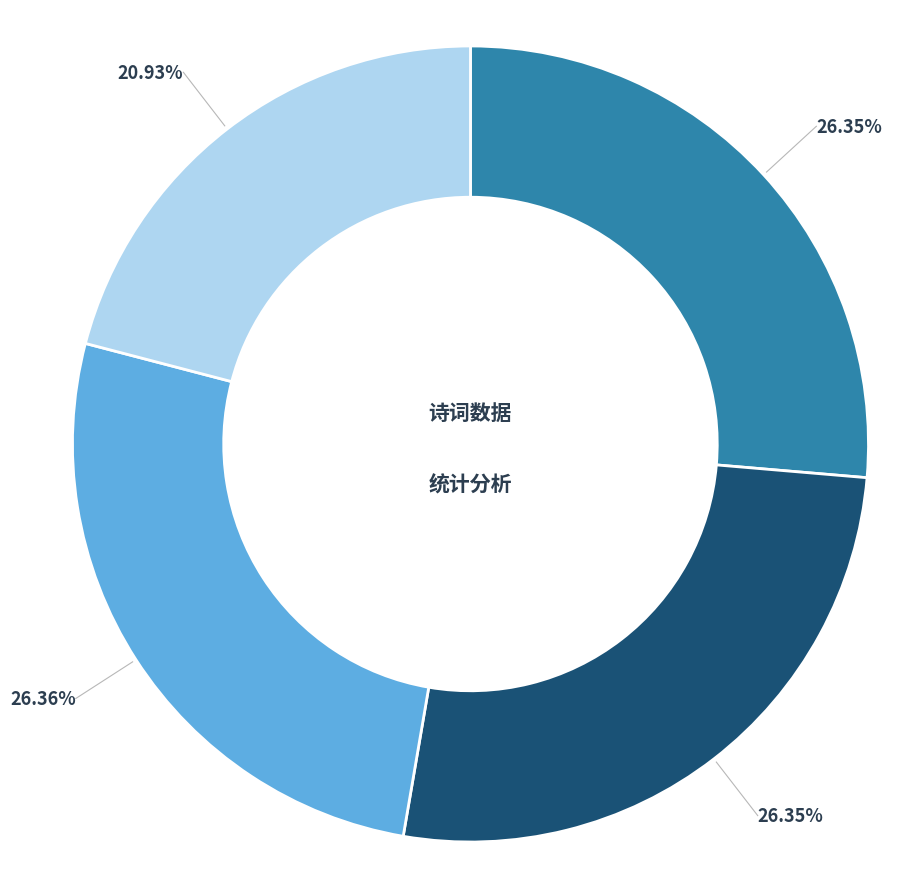

Does any single category account for the majority?

No